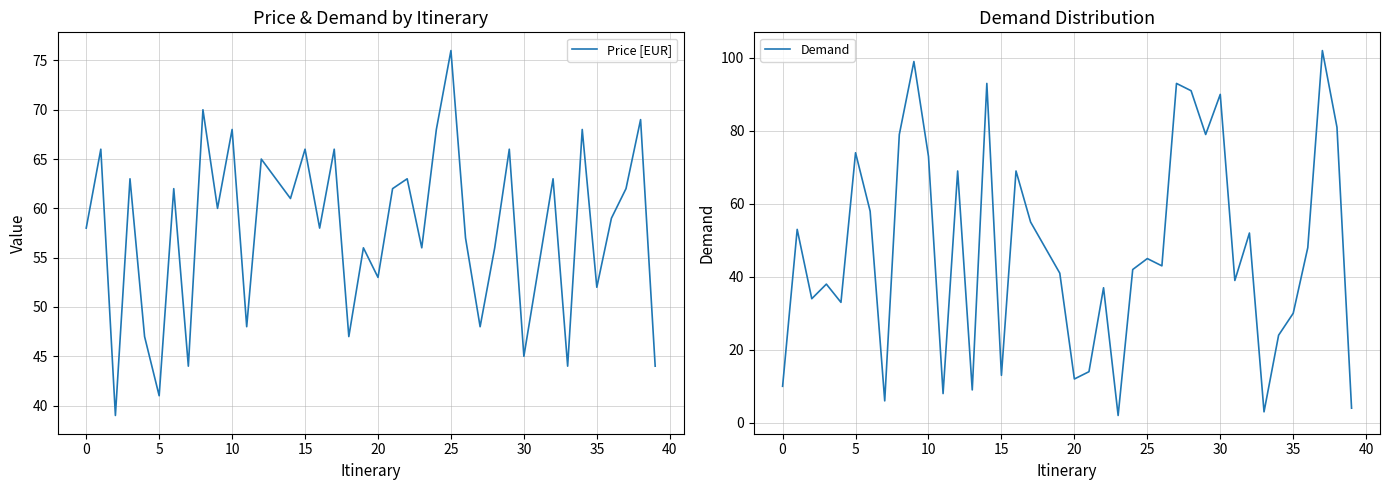

At which label is Price [EUR] closest to 57?

26